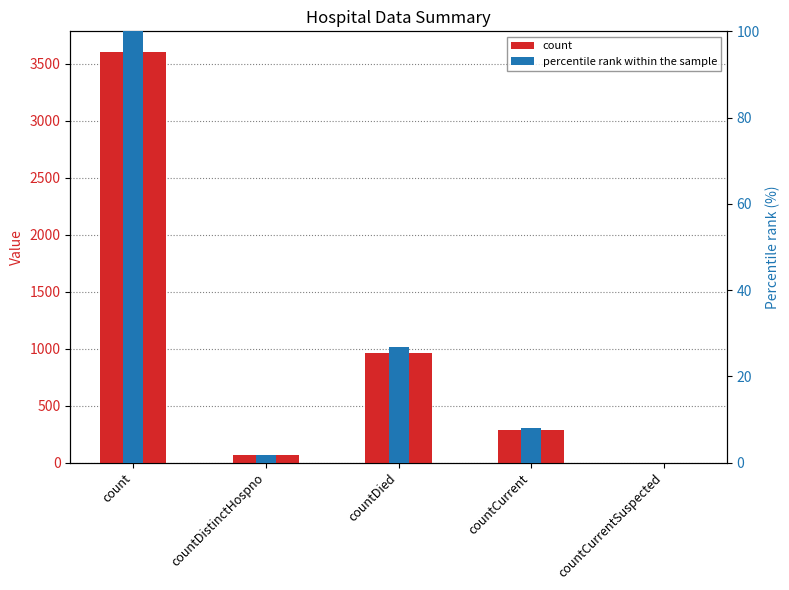

Between countDistinctHospno and count, which is larger?

count